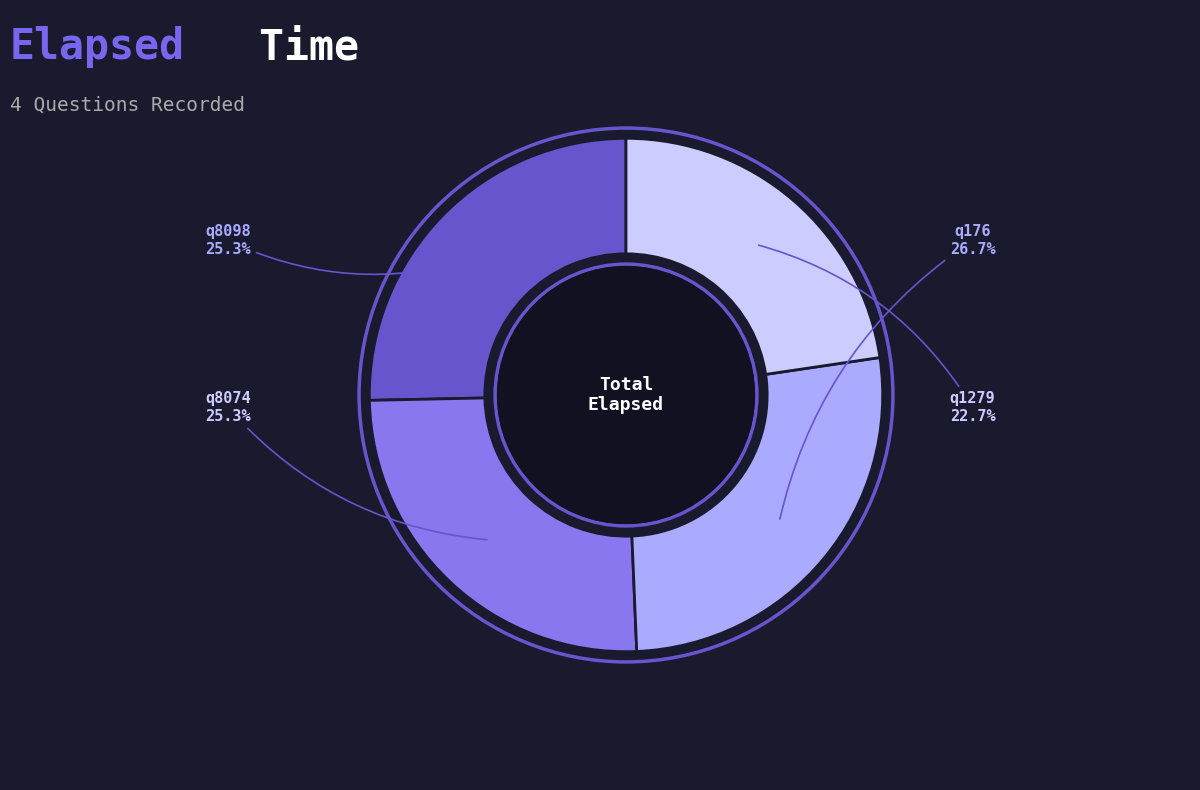

Is there a majority slice in this chart?

No